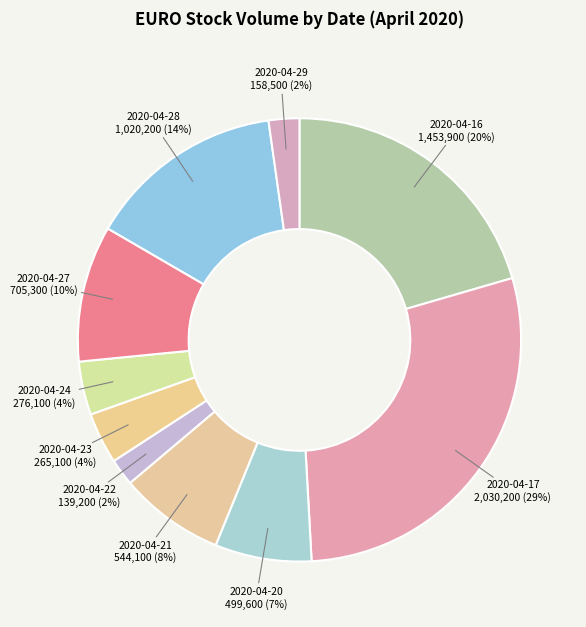

To the nearest percent, what is the combined percentage of 2020-04-24 and 2020-04-28?

18%